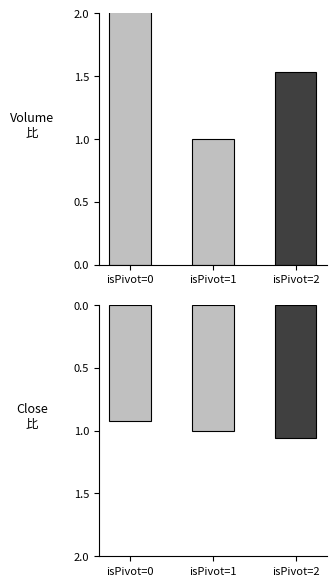

At which label is Close ratio closest to 0?

isPivot=0